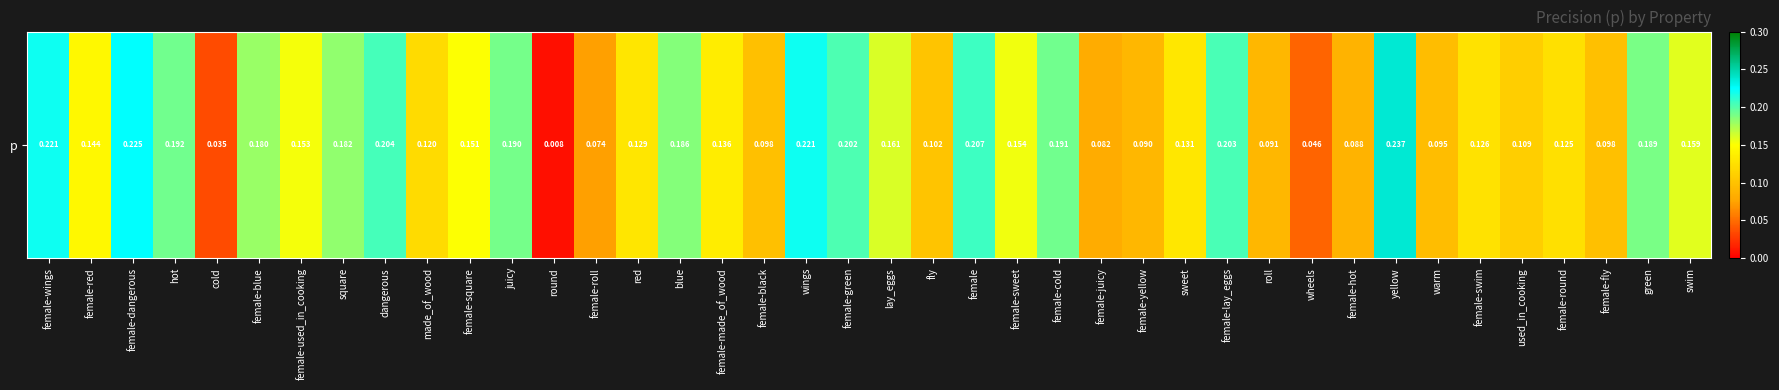

At which category does the chart reach its minimum across all series?

round